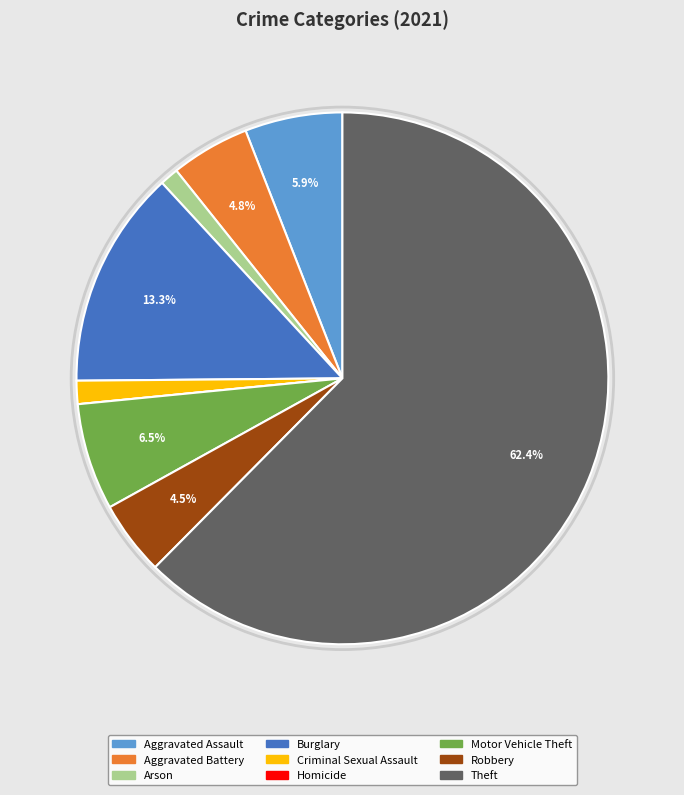

Is the sum of Arson and Robbery greater than half?

No